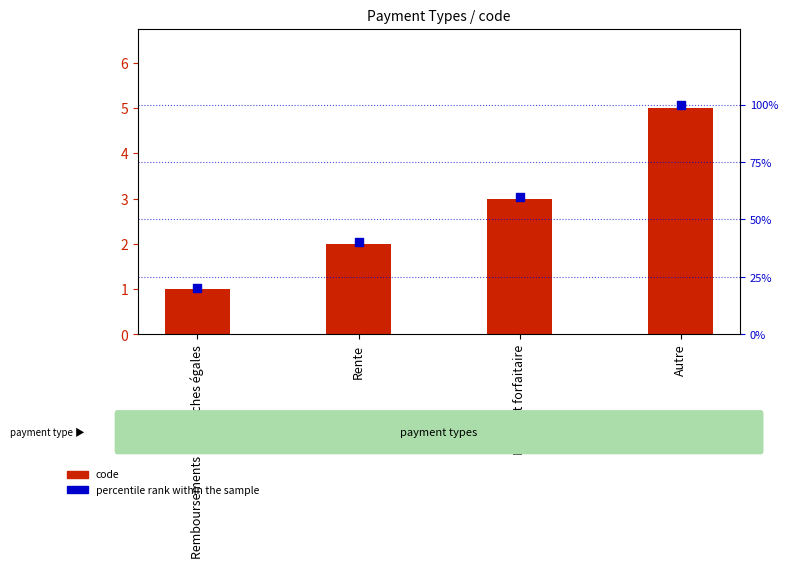

Is the value of percentile rank within the sample at Remboursements en tranches égales greater than the value of code at Remboursements en tranches égales?

Yes